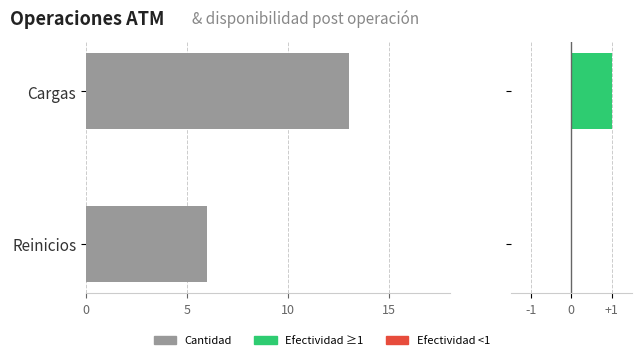

Which has a higher value, Reinicios or Cargas?

Cargas